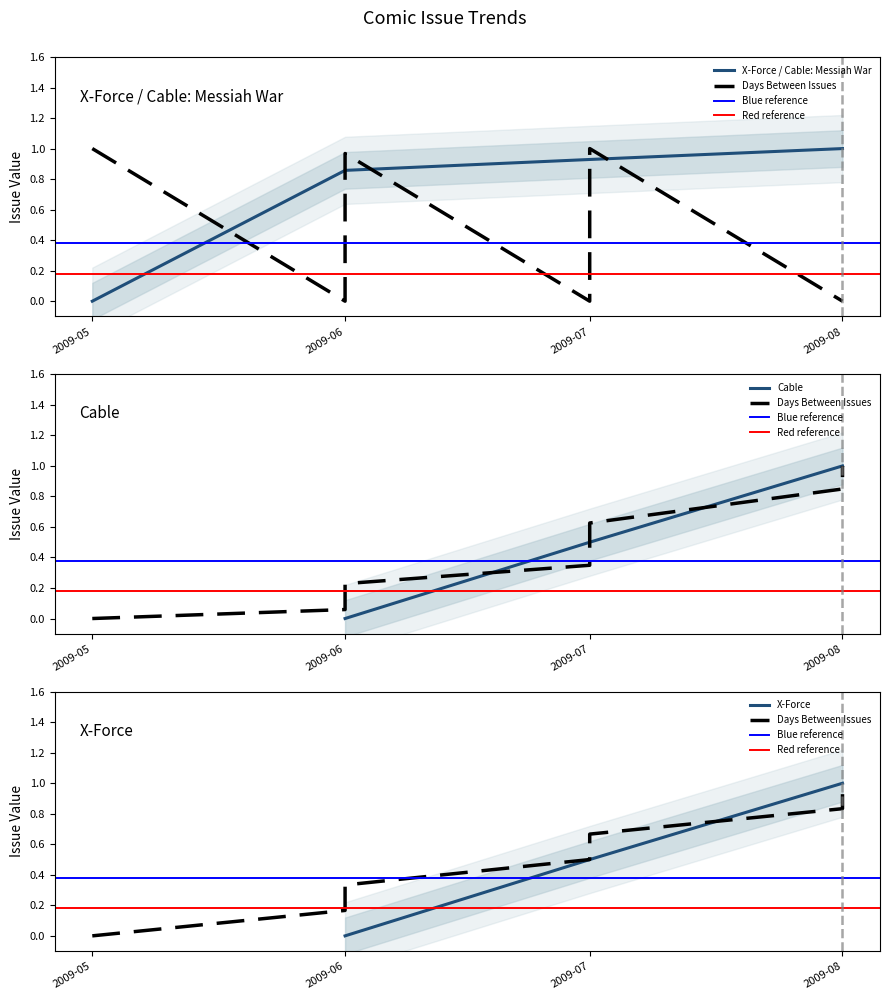

The value of X-Force / Cable: Messiah War at 2009-05 is 0.6. True or false?

False